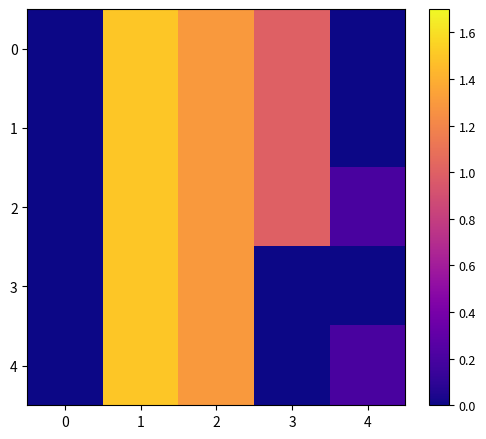

Rank the series by their maximum value, from lowest to highest.

0, 1, 2, 3, 4